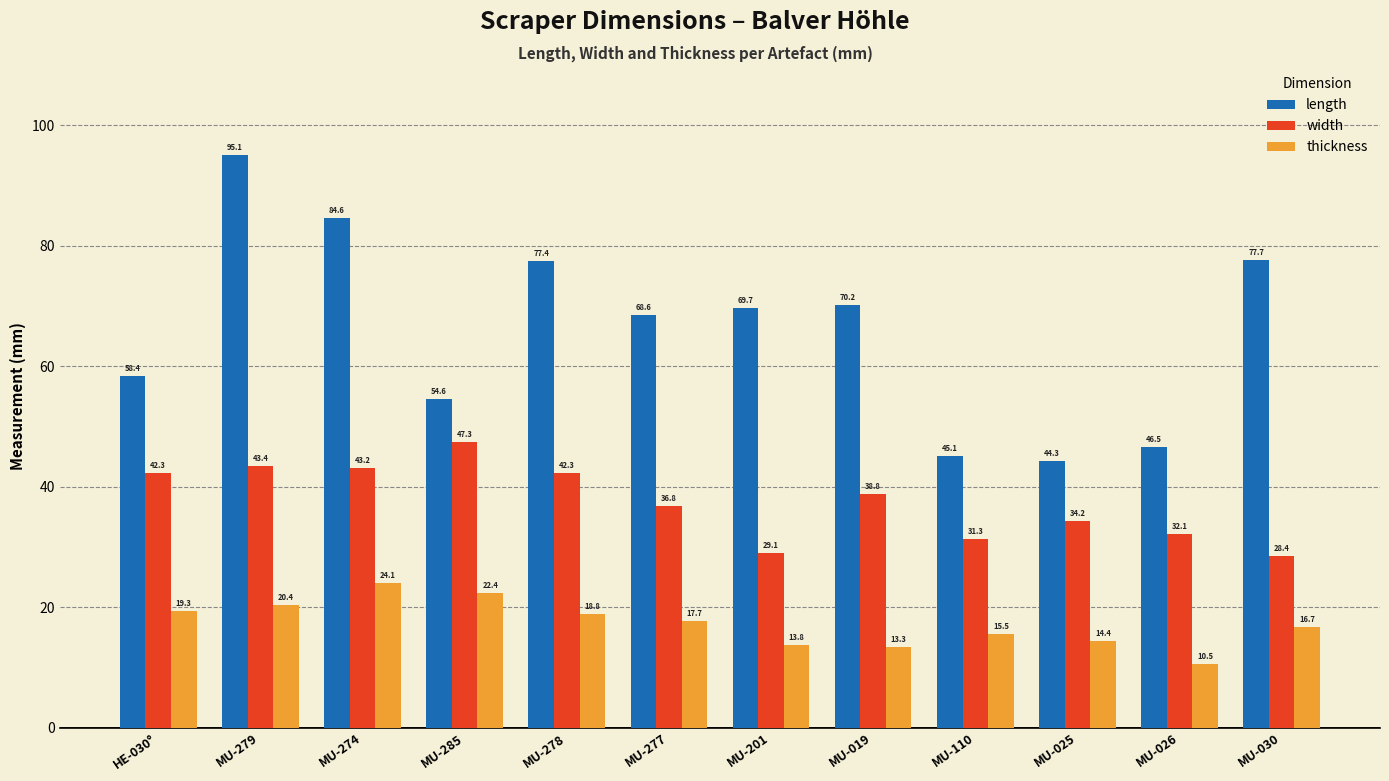

What is the smallest value displayed?

10.5